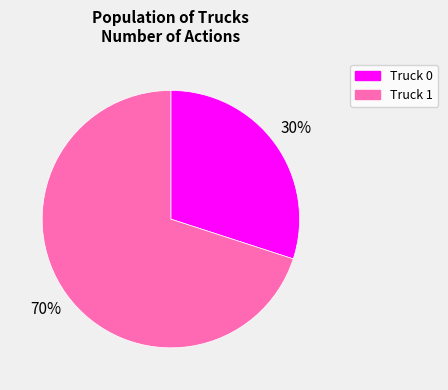

Between Truck 1 and Truck 0, which is larger?

Truck 1